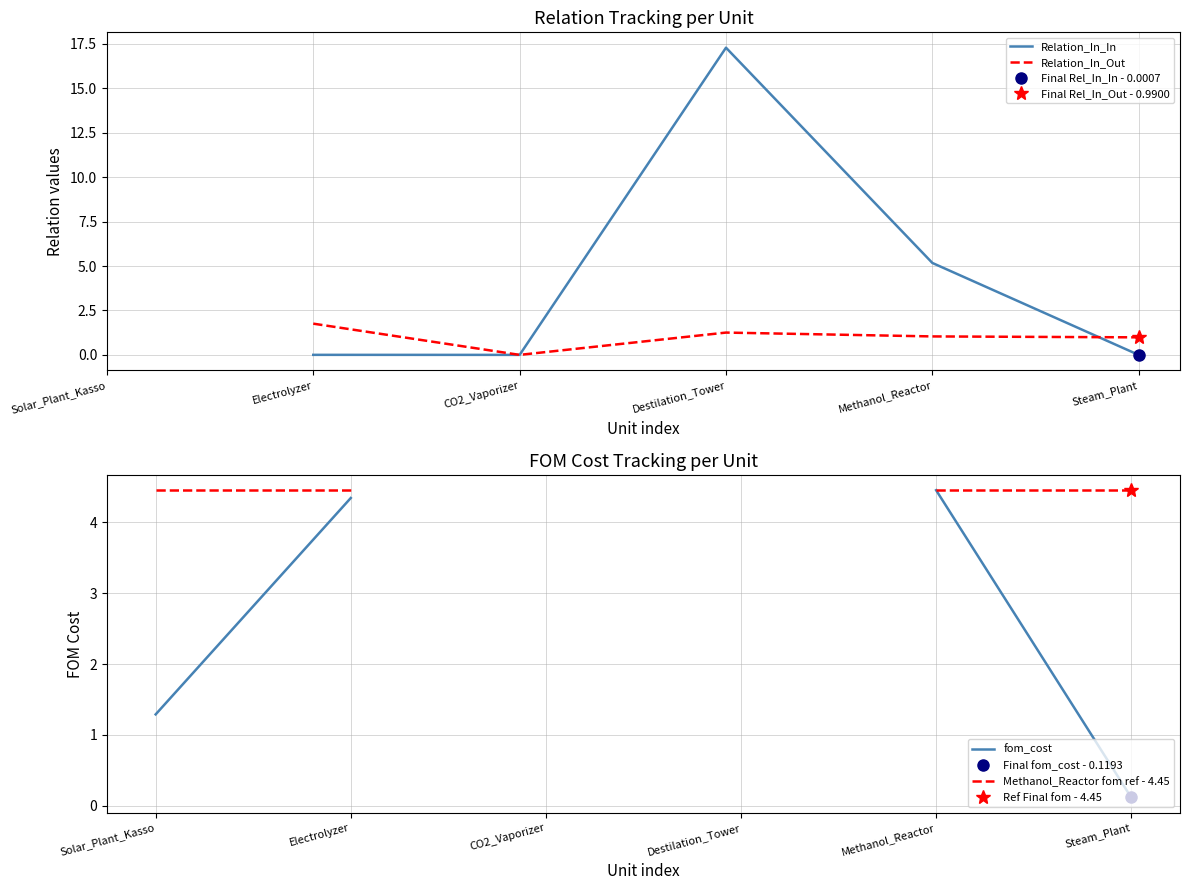

What is the value of the Relation_In_Out point at the 2nd from the left?

1.8